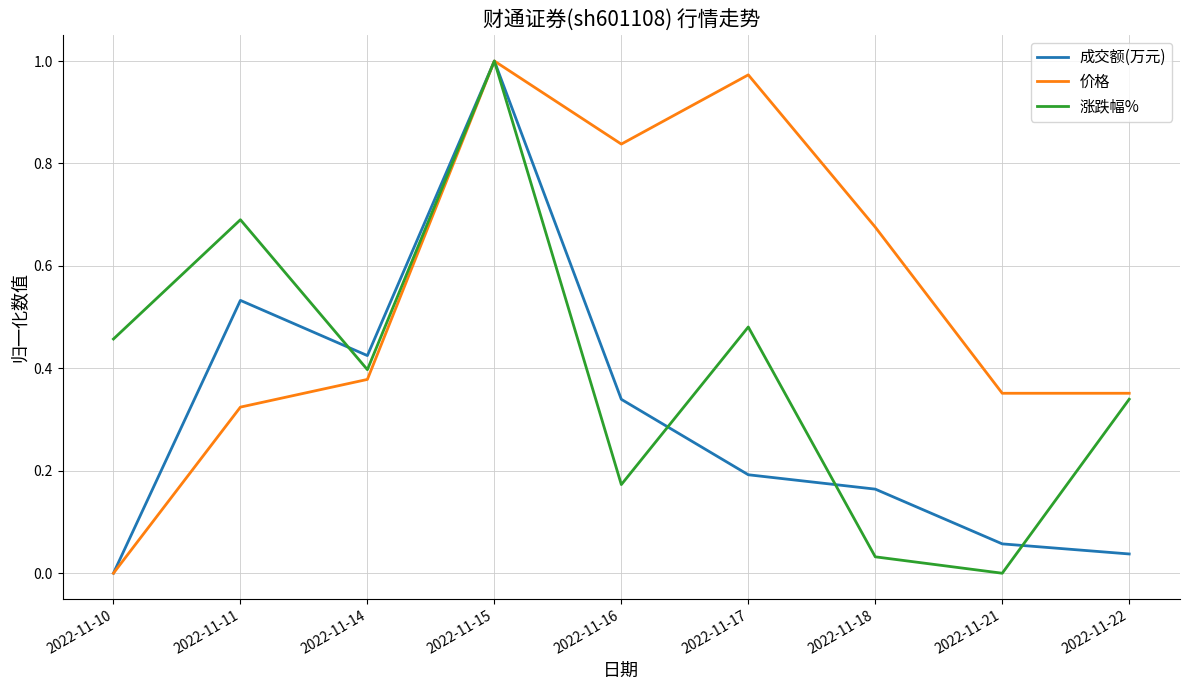

Which series changed the most between 2022-11-16 and 2022-11-17?

涨跌幅%